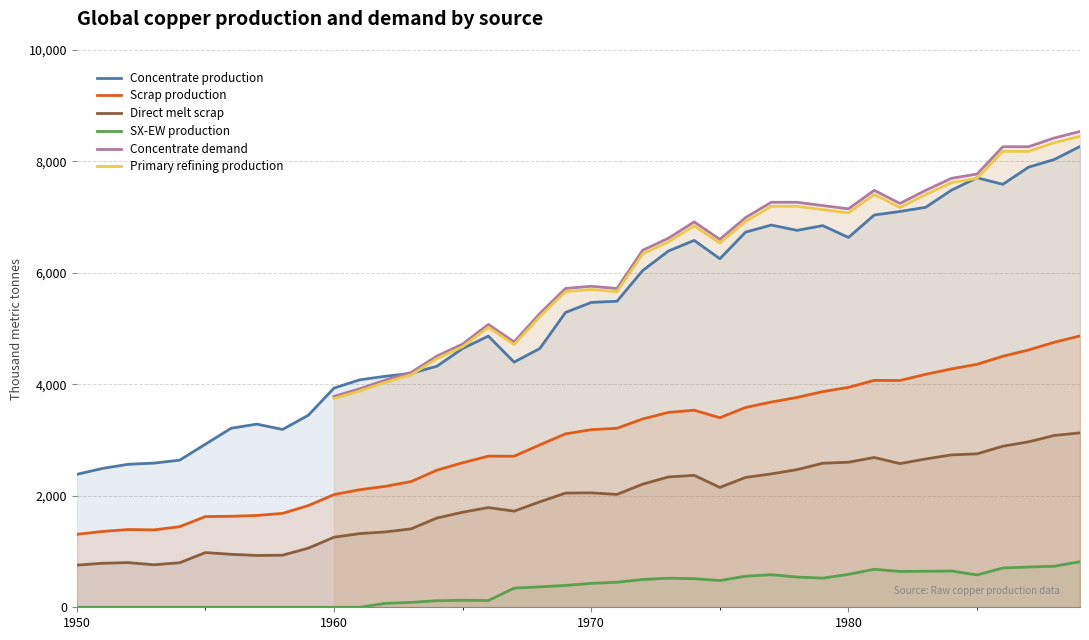

What is the lowest value of the Scrap production series?

1308.7